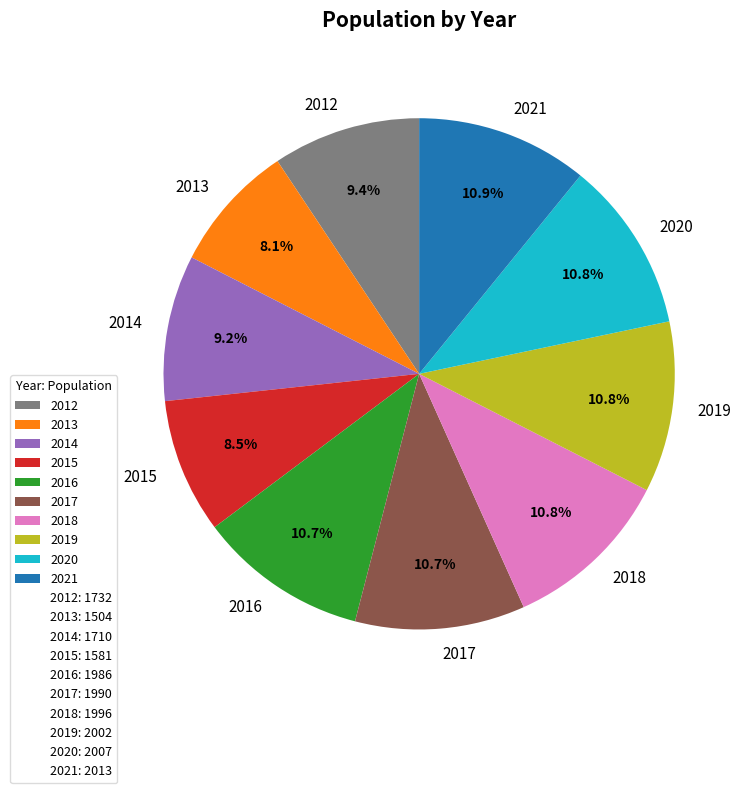

Is it true that 2020 is 26% of the pie?

False